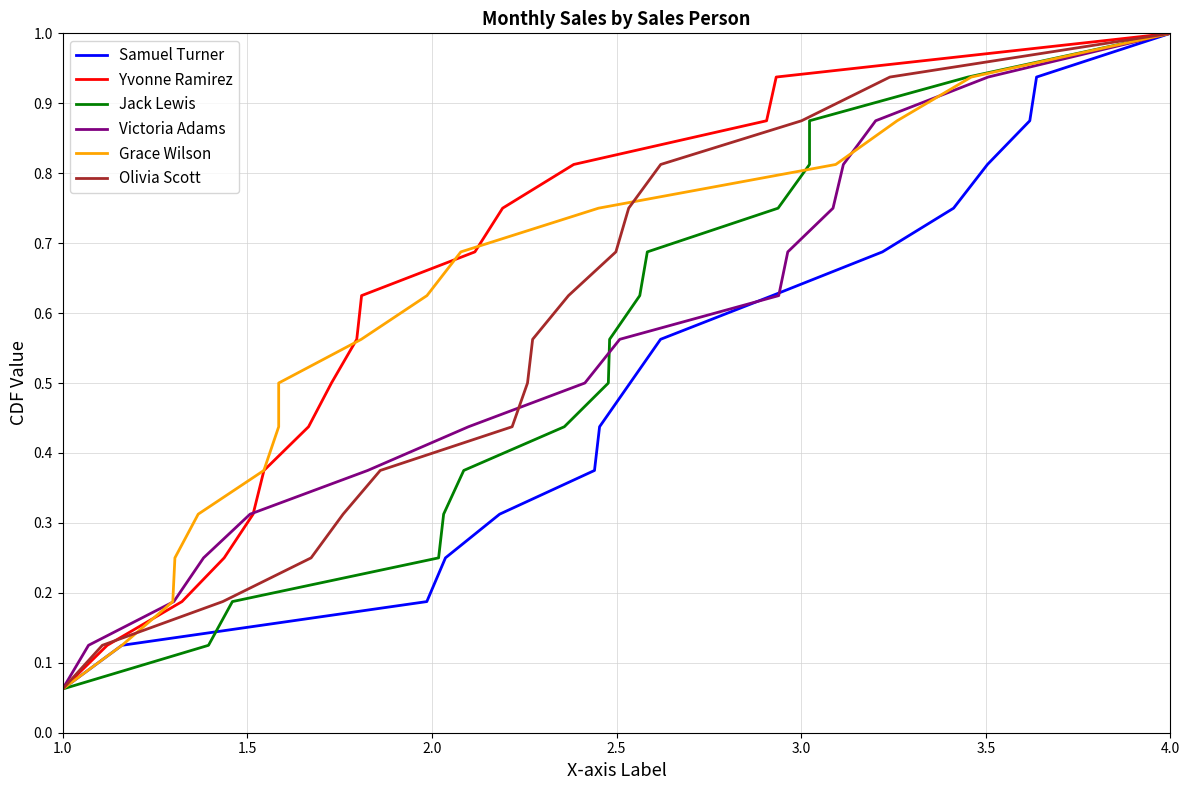

What is the difference between the maximum and minimum values in the Victoria Adams series?

0.9